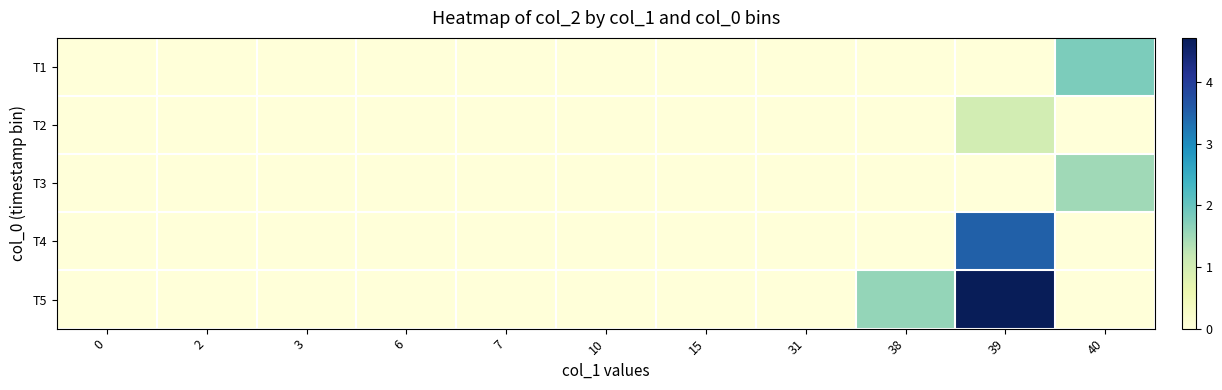

What is the maximum value shown in the chart?

4.7